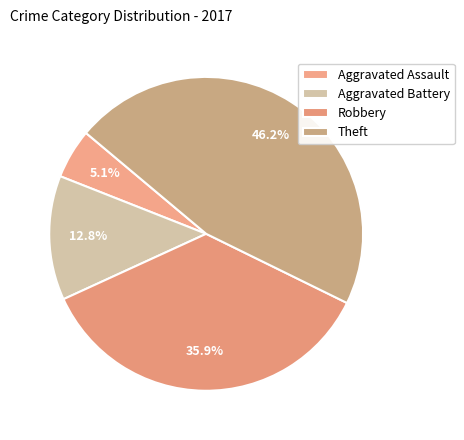

Between Theft and Robbery, which is larger?

Theft